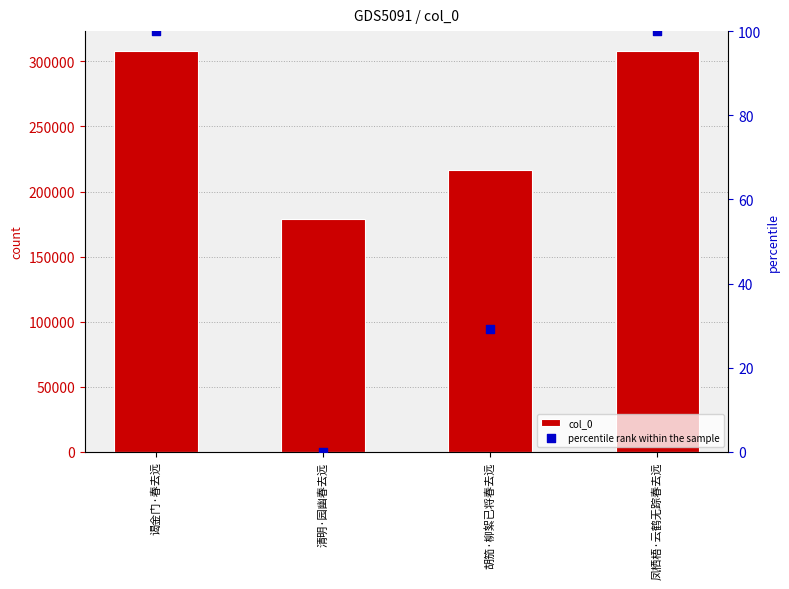

At which category is the sum across all series the highest?

凤栖梧·云鹤无踪春去远